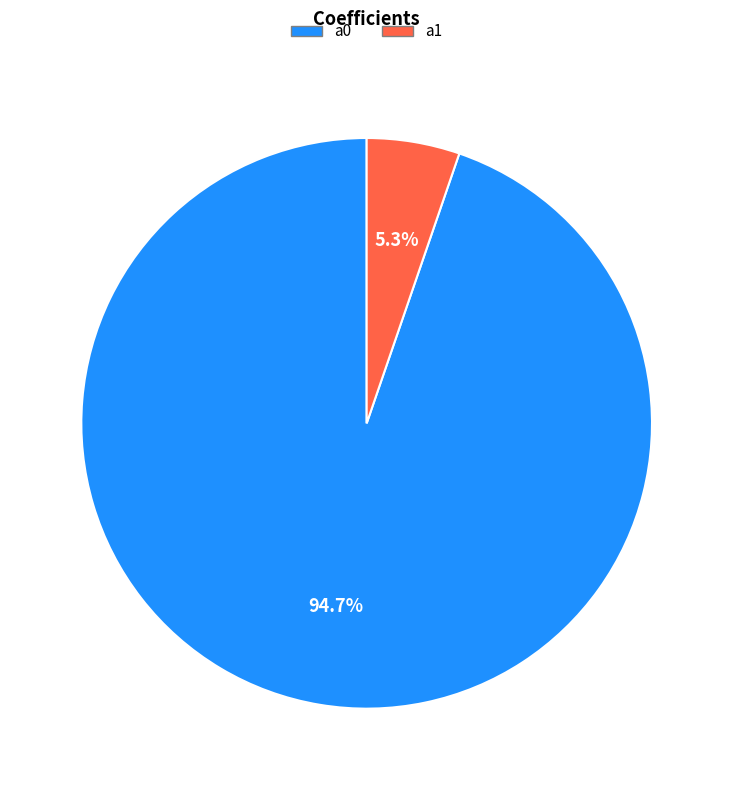

Rank the categories by value from highest to lowest.

a0, a1